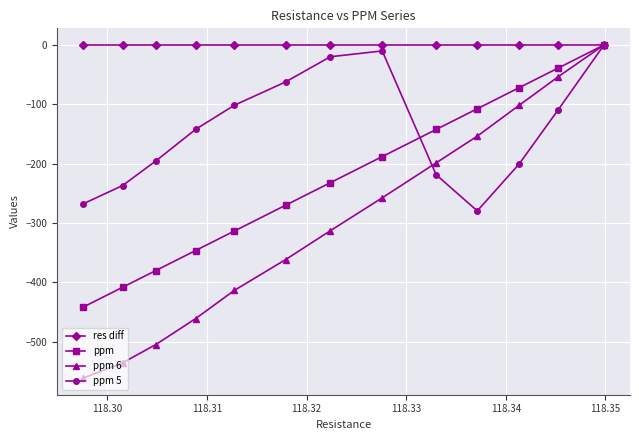

Which series has the largest total across all categories?

res diff